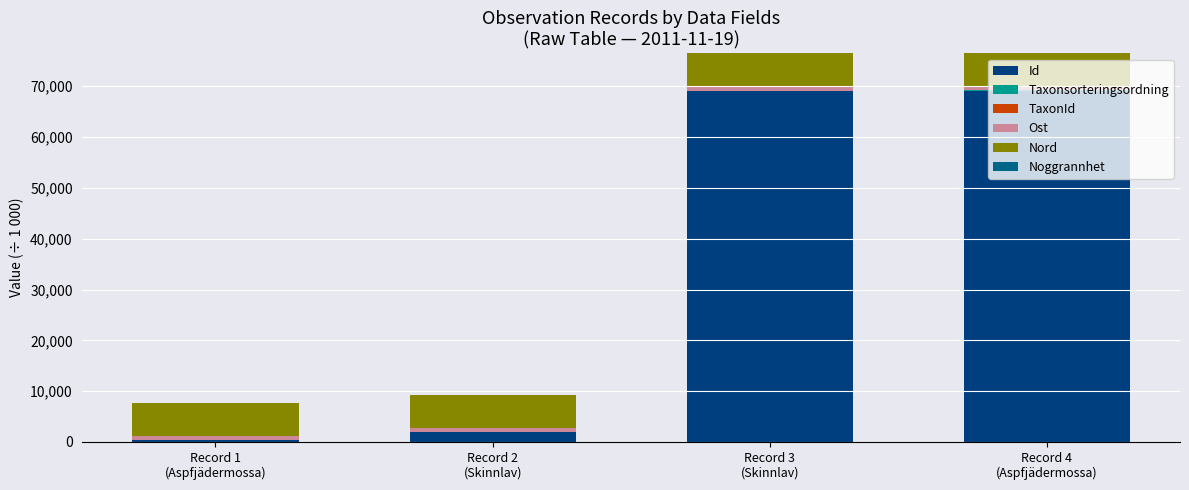

What is the maximum value for Id?

69077.5